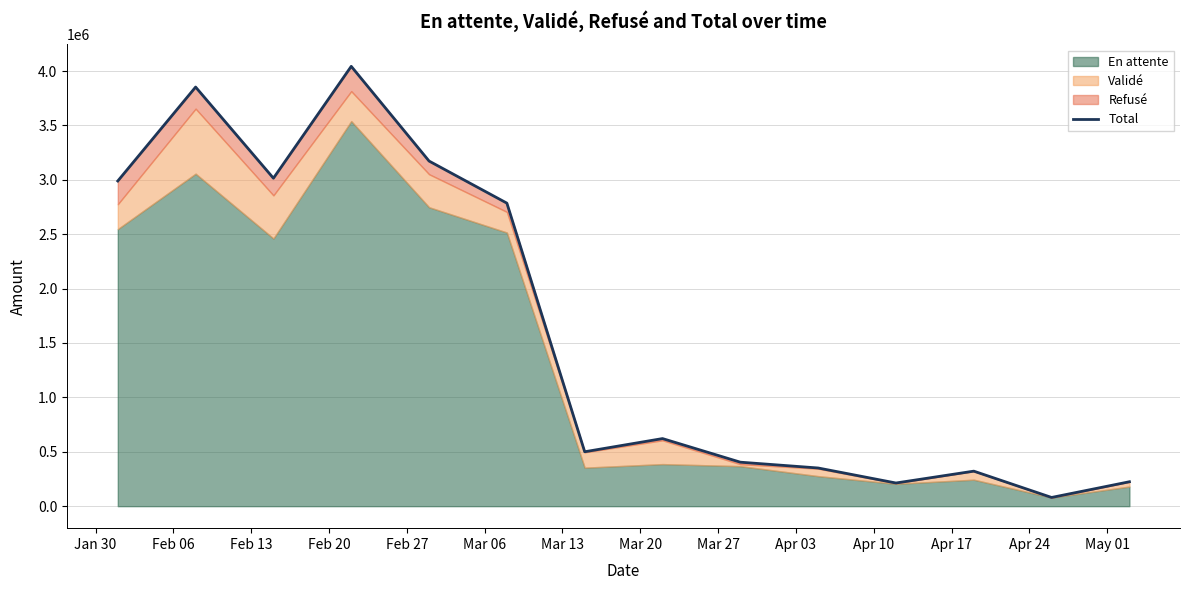

Read the value at Apr 24.

80212.6